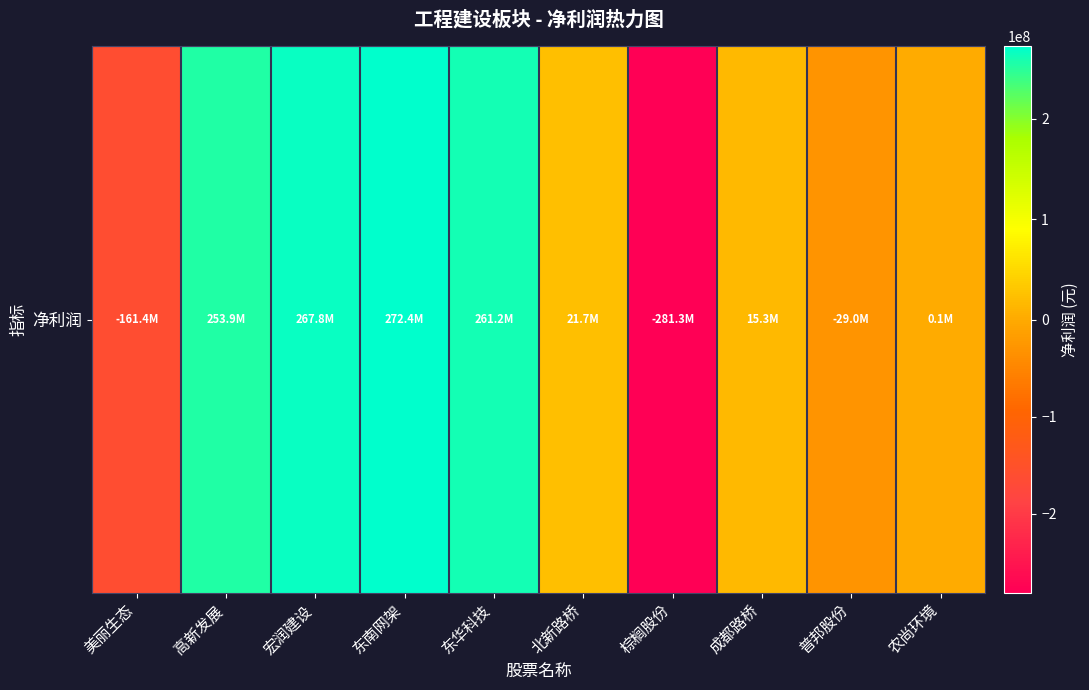

Where does the data first go above 21737233?

高新发展